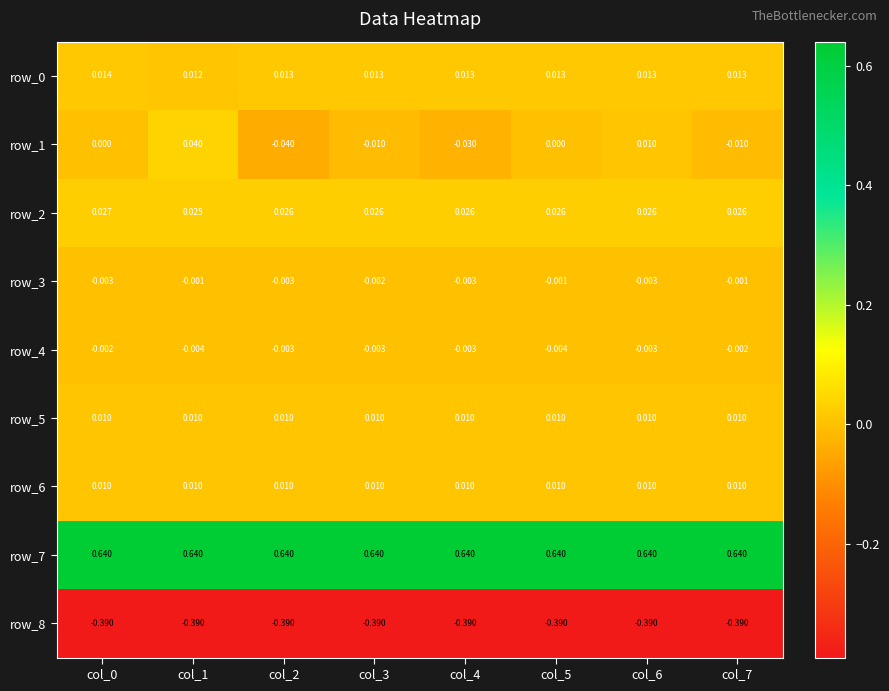

Is the value of row_1 at col_5 greater than the value of row_7 at col_4?

No